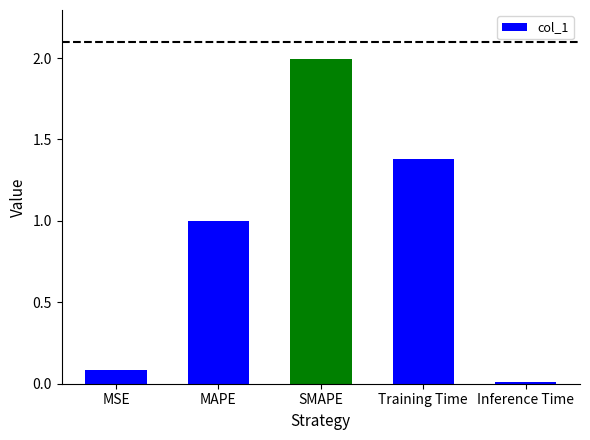

What is the sum of all values?

4.5